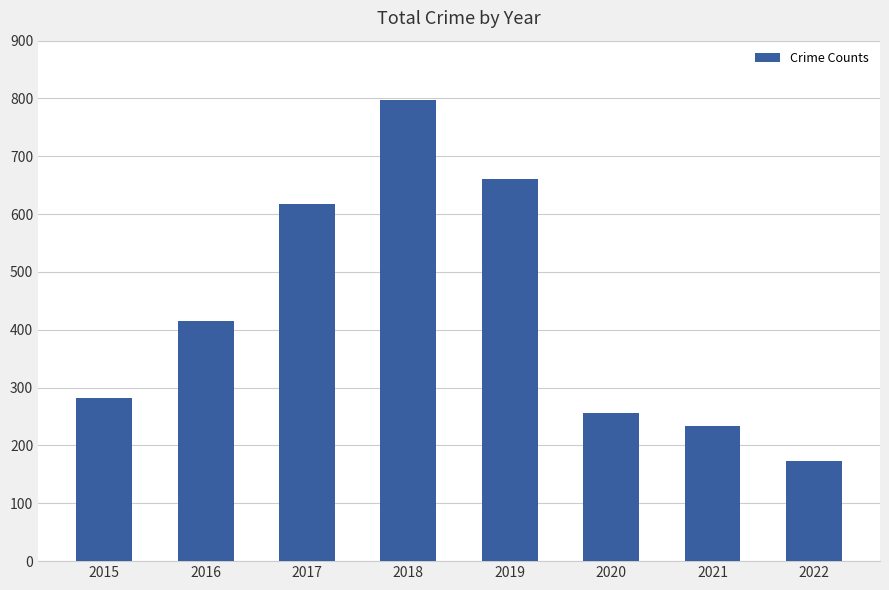

At which label is the value closest to 485?

2016